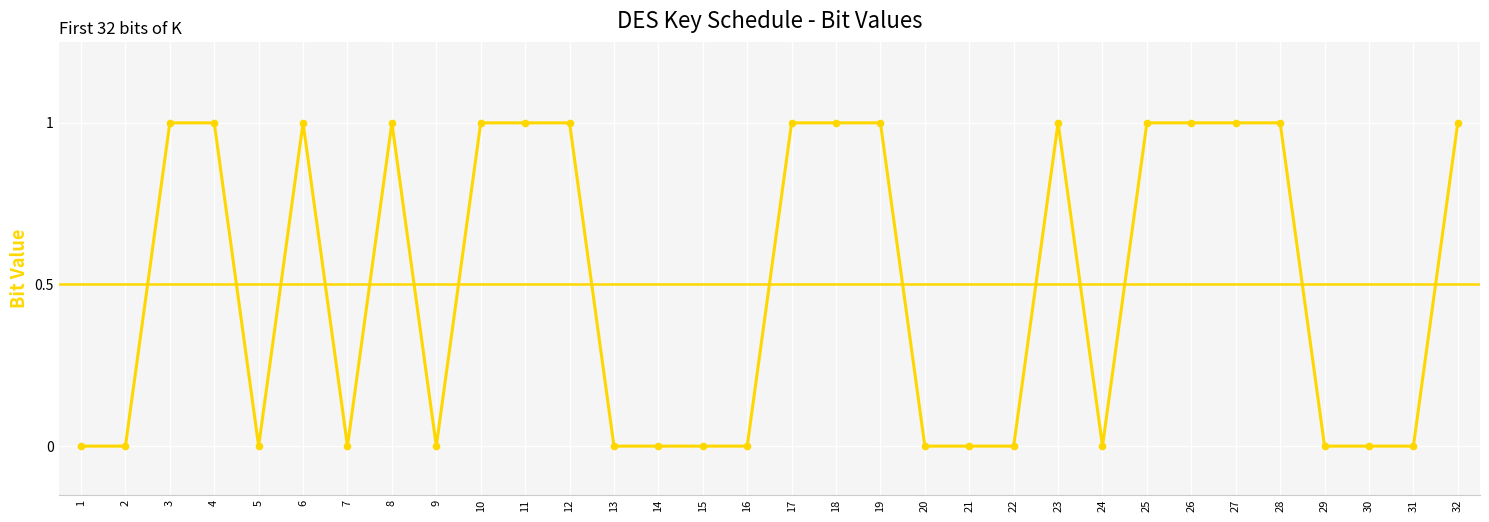

True or false: there are more than 0 points higher than both neighbors.

True